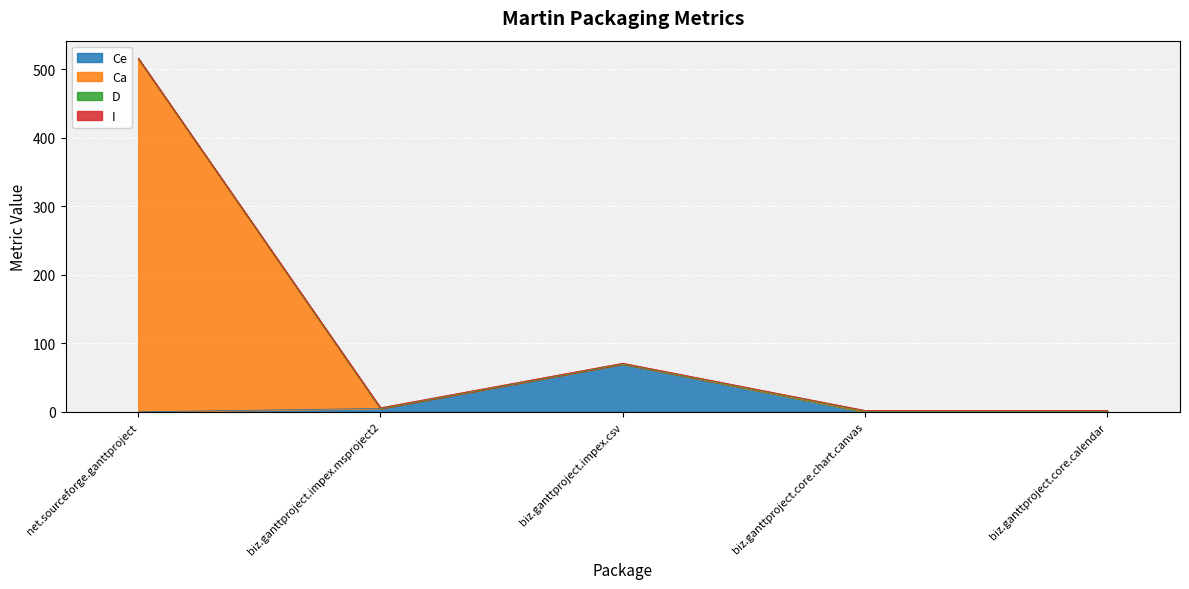

What is the label of the 1st point from the right?

biz.ganttproject.core.calendar